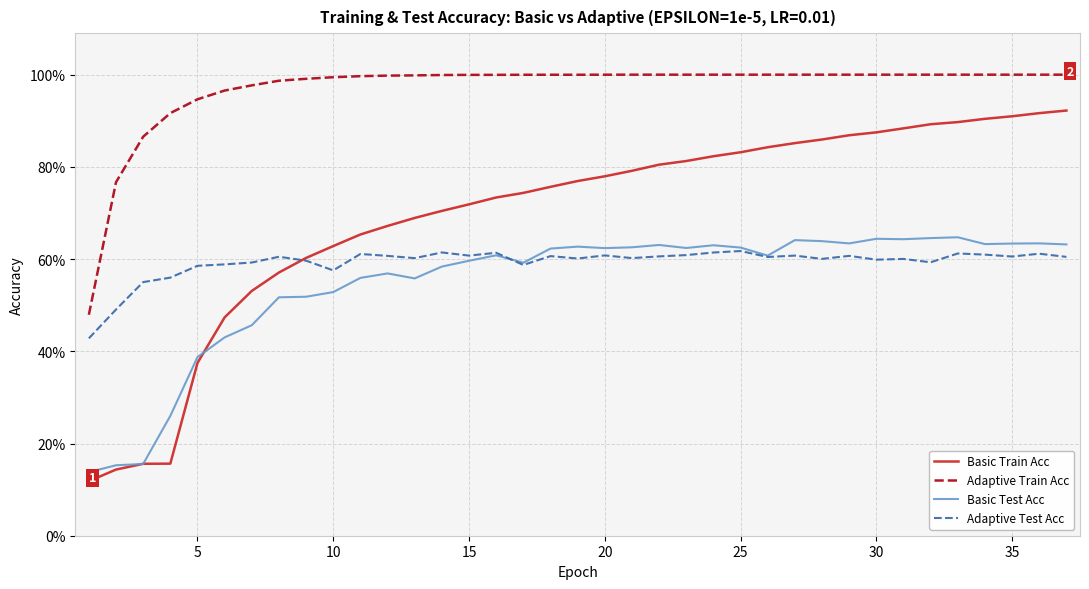

What is the difference between the maximum and second lowest values in the Basic Test Acc series?

0.5